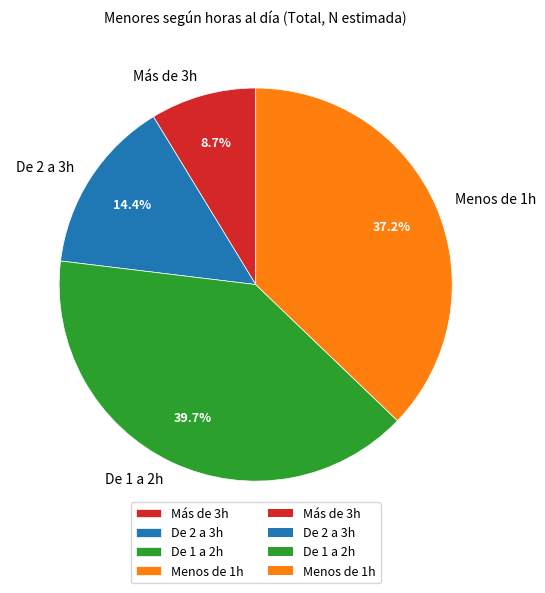

How many segments does this pie chart have?

4